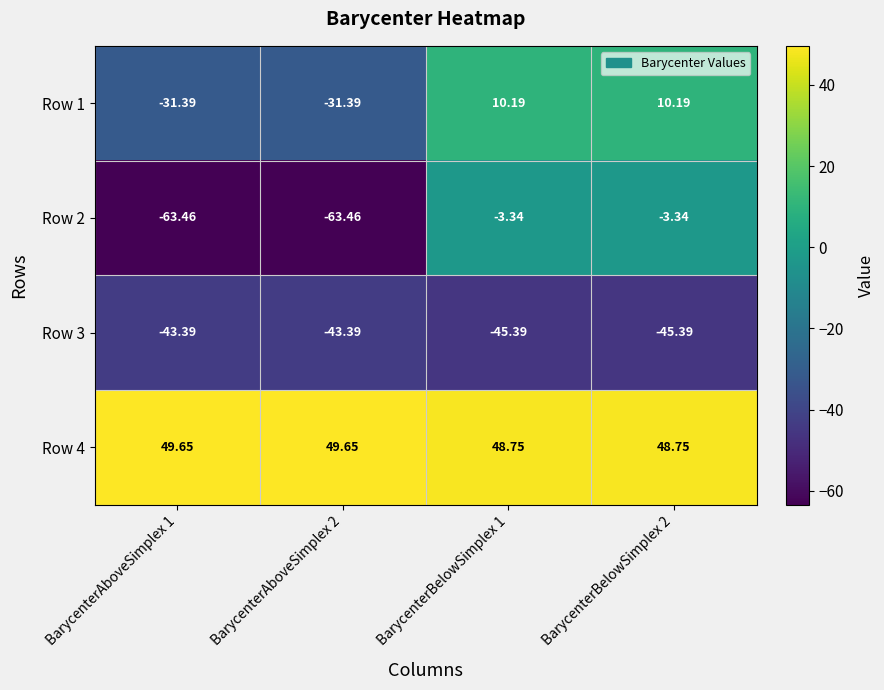

Rank the series at BarycenterAboveSimplex 2 from highest to lowest value.

Row 4, Row 1, Row 3, Row 2